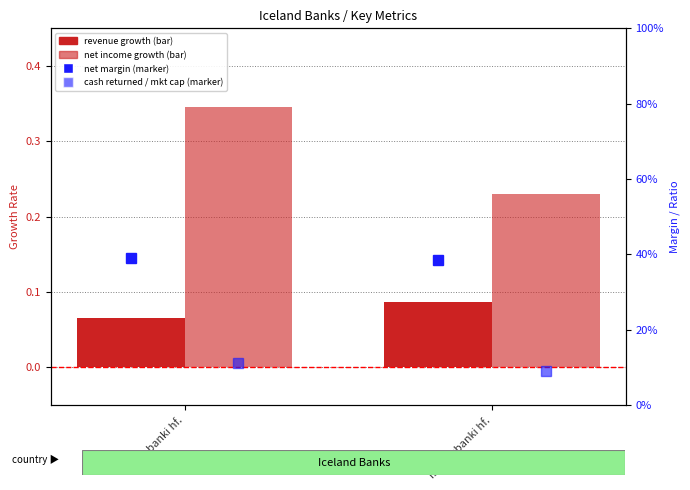

Is it true that historical_growth_revenue_last_5_years equals 0.1 at Íslandsbanki hf.?

True